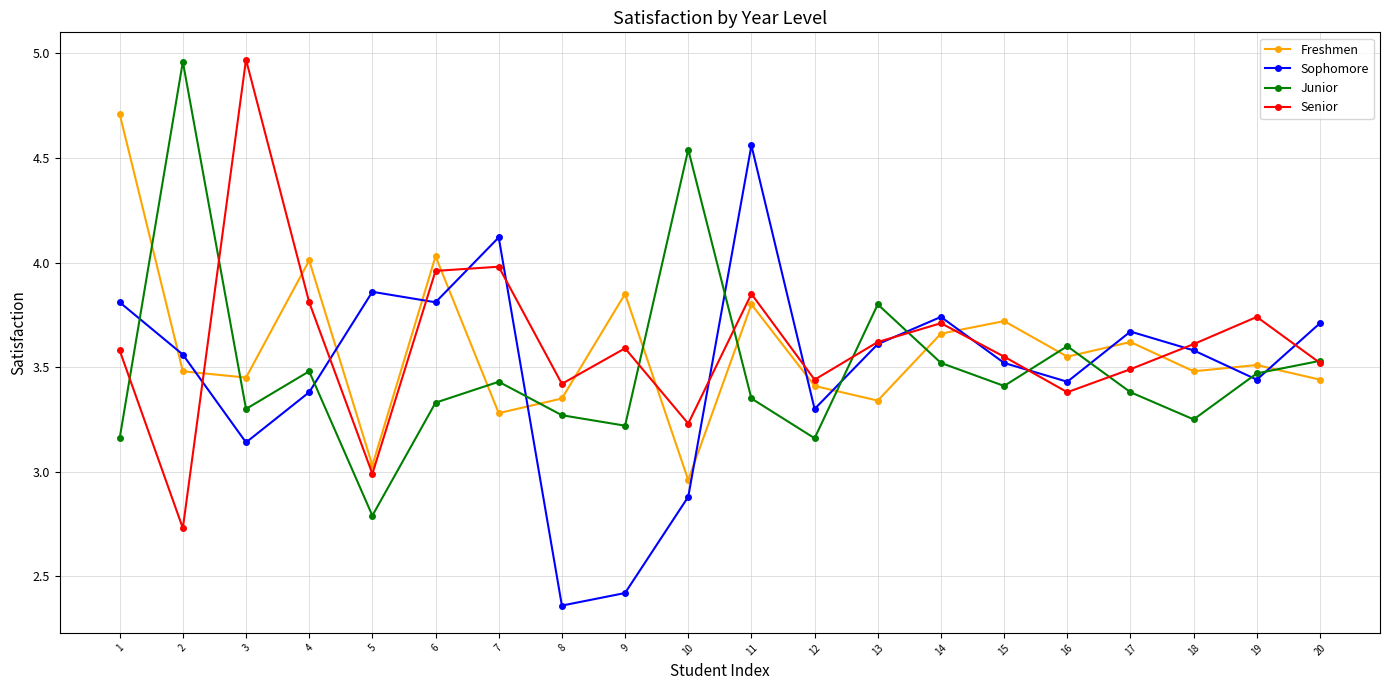

True or false: Senior and Freshmen intersect in this chart.

True